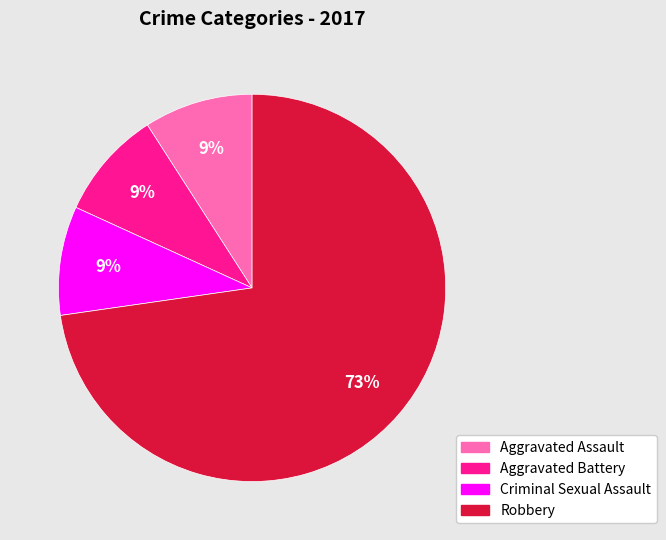

Is there a majority slice in this chart?

Yes